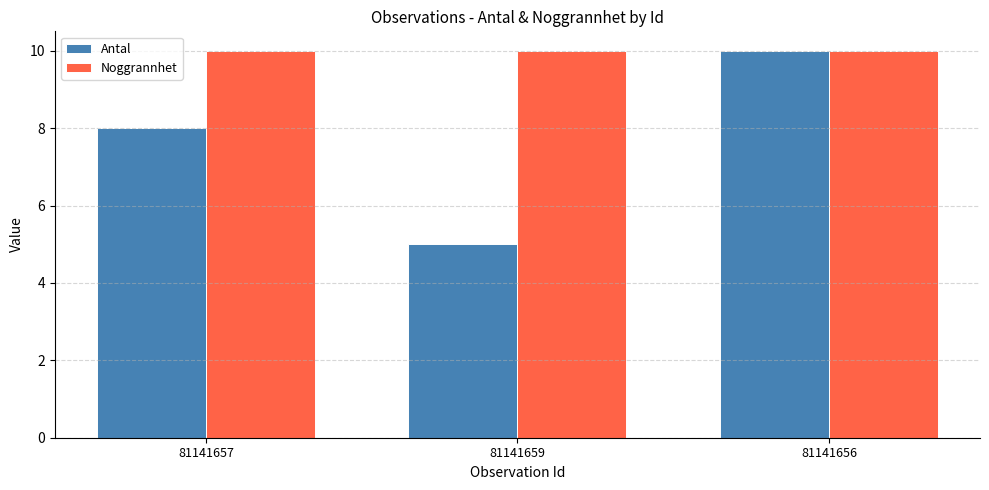

Between 81141657 and 81141656, which series saw the biggest shift?

Antal